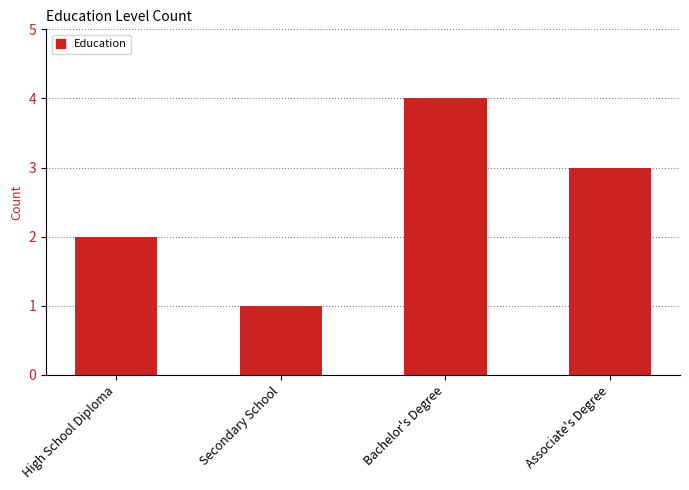

Between Associate's Degree and High School Diploma, which is larger?

Associate's Degree